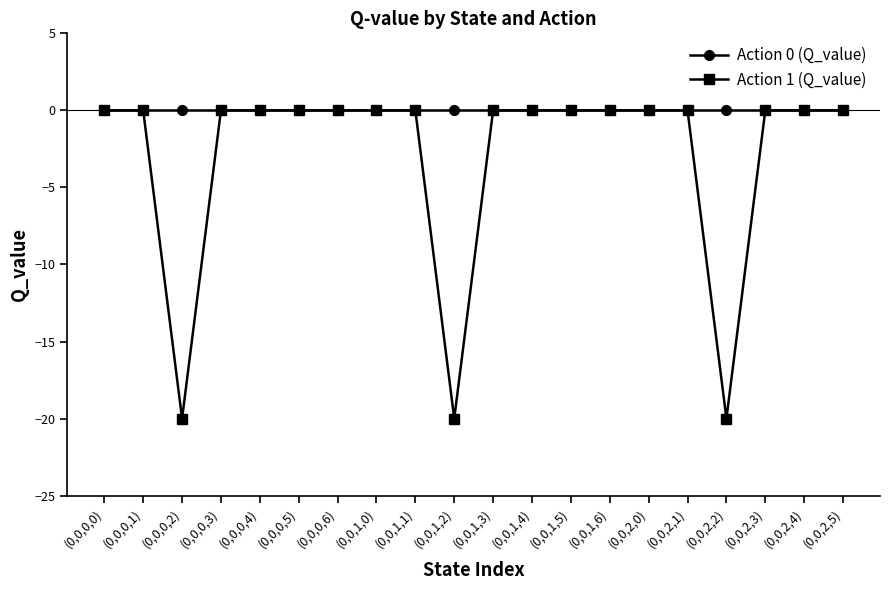

Which series has the widest spread of values?

Action 1 (Q_value)